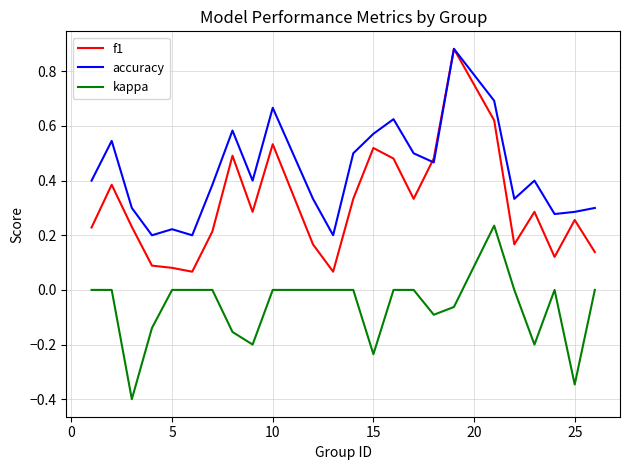

True or false: kappa and f1 intersect in this chart.

False